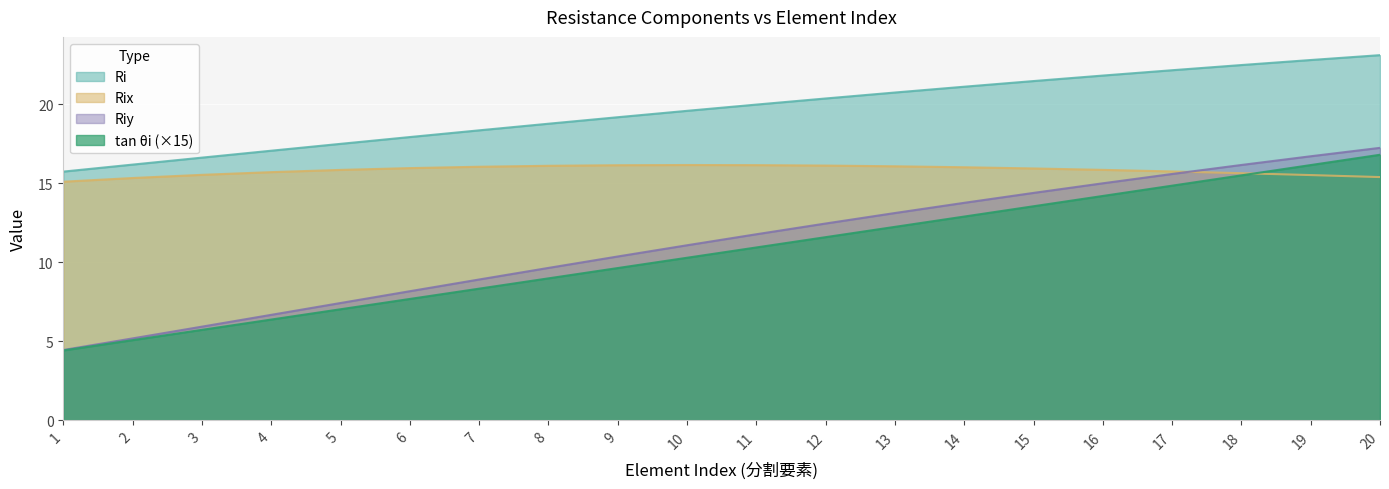

Reading left to right, extract all data points from this chart.

Ri: 1=15.7	2=16.2	3=16.6	4=17.1	5=17.5	6=17.9	7=18.4	8=18.8	9=19.2	10=19.6	11=20.0	12=20.4	13=20.7	14=21.1	15=21.5	16=21.8	17=22.2	18=22.5	19=22.8	20=23.1
Rix: 1=15.1	2=15.3	3=15.5	4=15.7	5=15.8	6=16.0	7=16.0	8=16.1	9=16.1	10=16.2	11=16.1	12=16.1	13=16.1	14=16.0	15=15.9	16=15.8	17=15.7	18=15.6	19=15.5	20=15.4
Riy: 1=4.4	2=5.2	3=5.9	4=6.7	5=7.4	6=8.2	7=8.9	8=9.6	9=10.4	10=11.1	11=11.8	12=12.5	13=13.1	14=13.8	15=14.4	16=15.0	17=15.6	18=16.2	19=16.7	20=17.2
tan_theta: 1=4.4	2=5.1	3=5.7	4=6.4	5=7.0	6=7.7	7=8.3	8=9.0	9=9.6	10=10.3	11=10.9	12=11.6	13=12.2	14=12.9	15=13.5	16=14.2	17=14.8	18=15.5	19=16.2	20=16.8